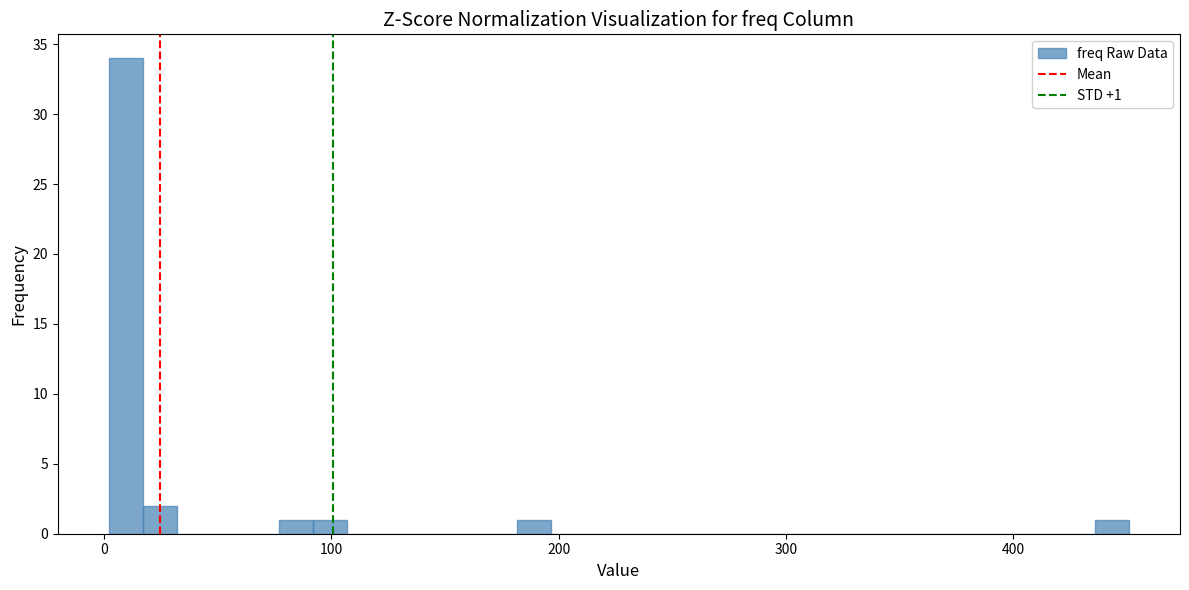

Read against the x-axis, roughly where is the centre of the tallest bar?

10